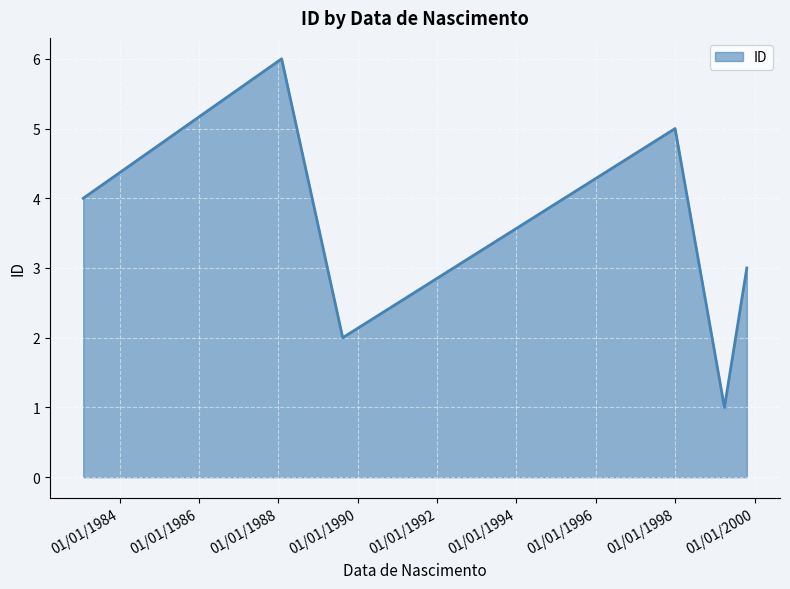

What is the difference between the maximum and second lowest values?

4